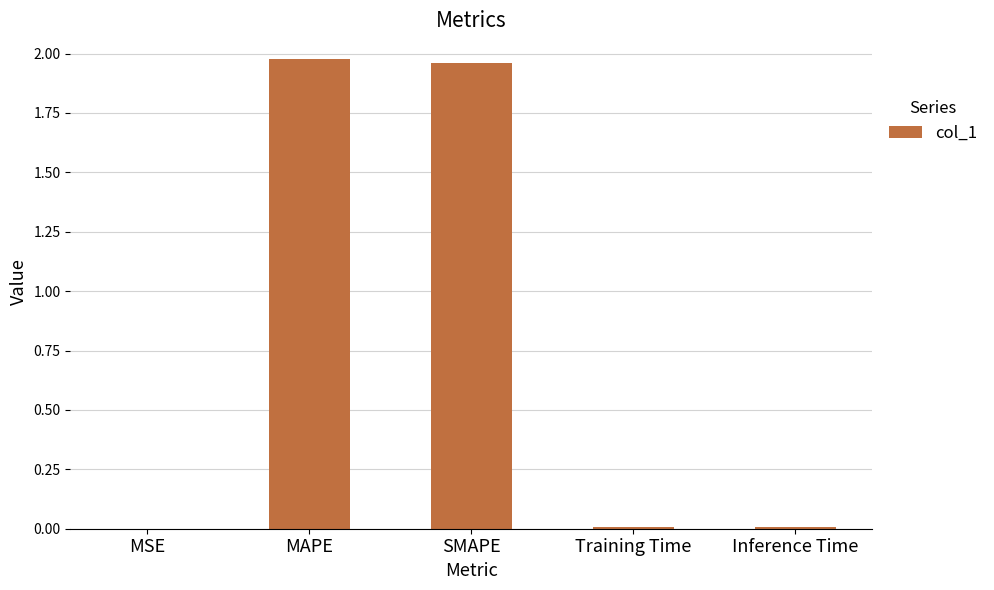

The value at Training Time is 0.0. True or false?

True